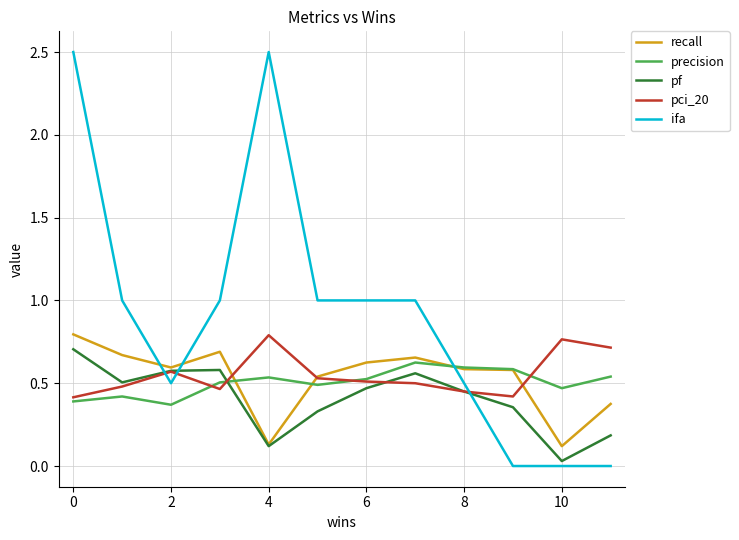

Is this an area chart (filled region under the line)?

No